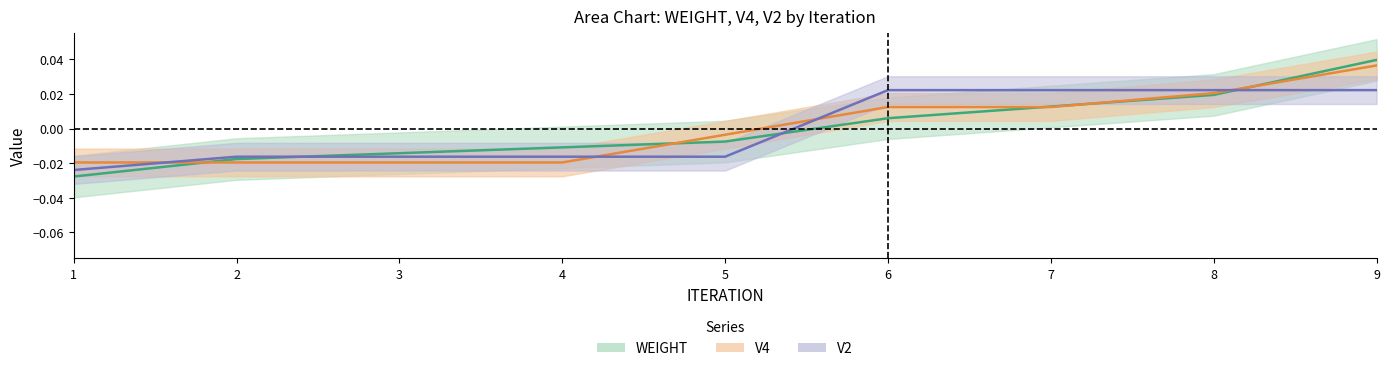

At which label is WEIGHT closest to 0?

6